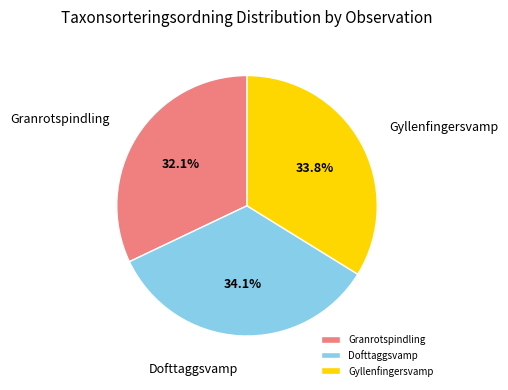

What is the ratio of the value at Gyllenfingersvamp to the value at Dofttaggsvamp?

1.0